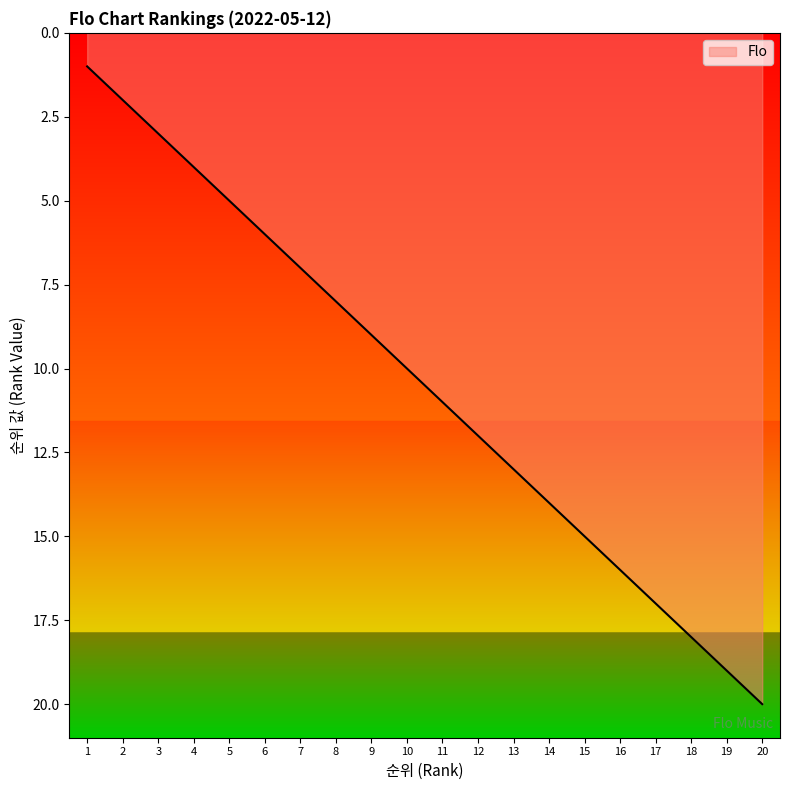

What is the ratio of the value at 6 to the value at 4?

1.5